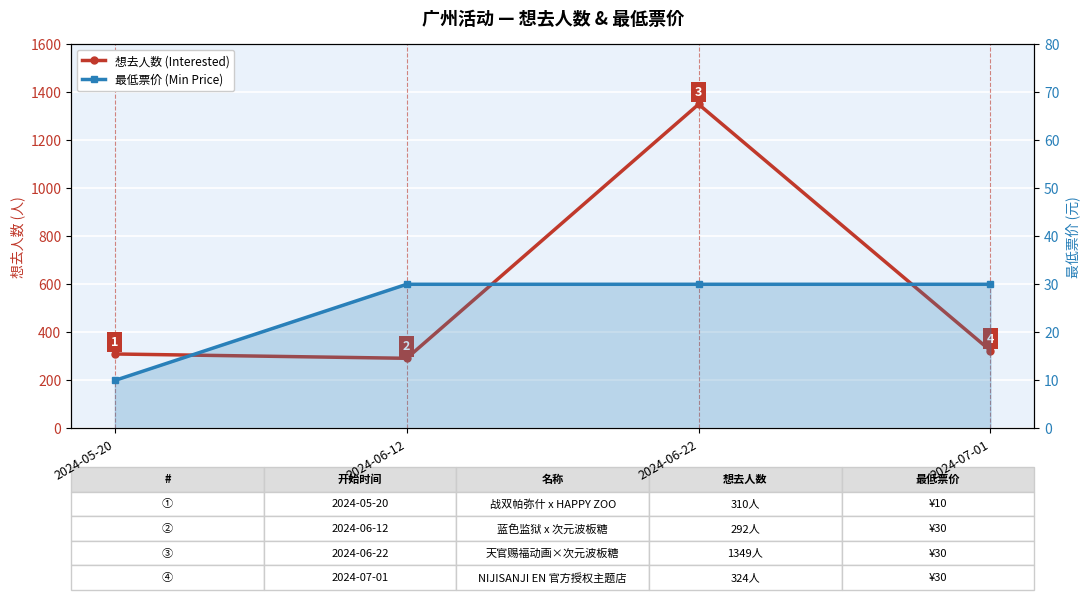

What is the minimum value shown in the chart?

10